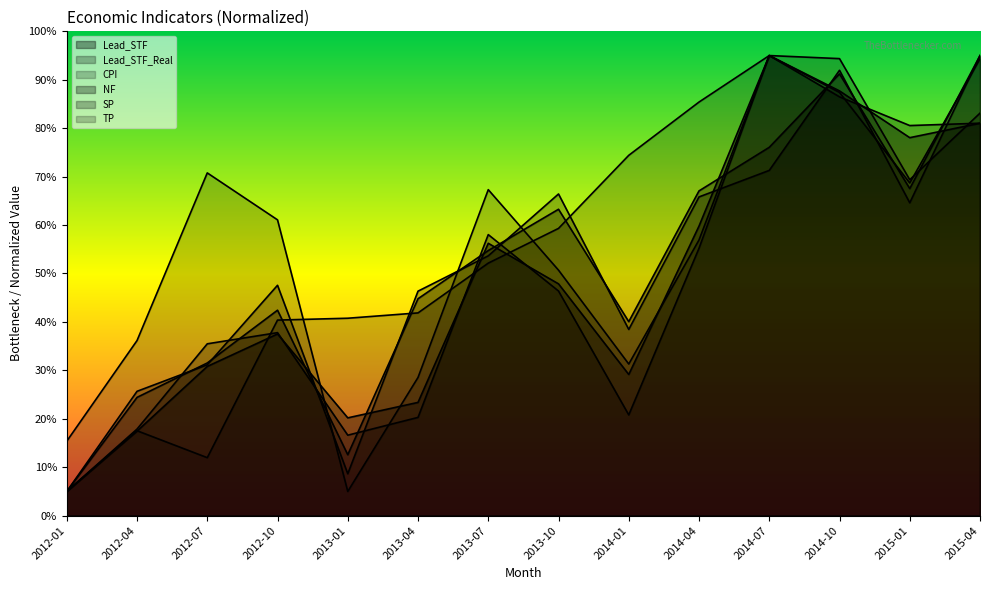

What is the value of the Lead_STF point at the 14th from the left?

81.0